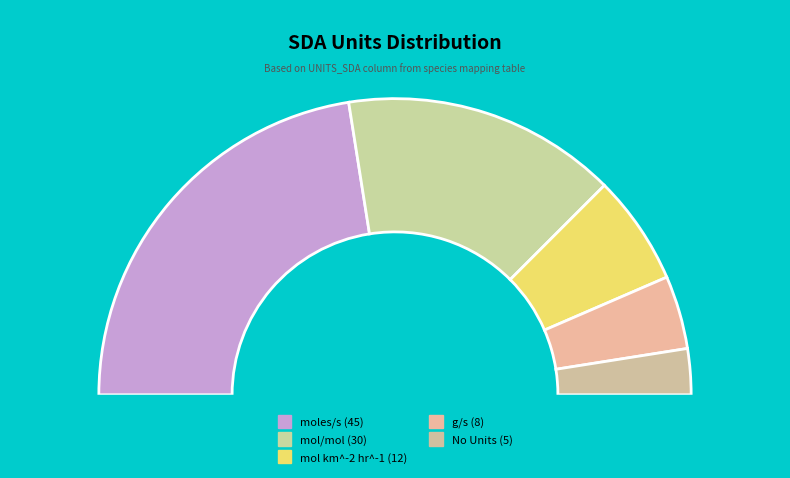

To the nearest percent, what is the combined percentage of g/s and ?

13%